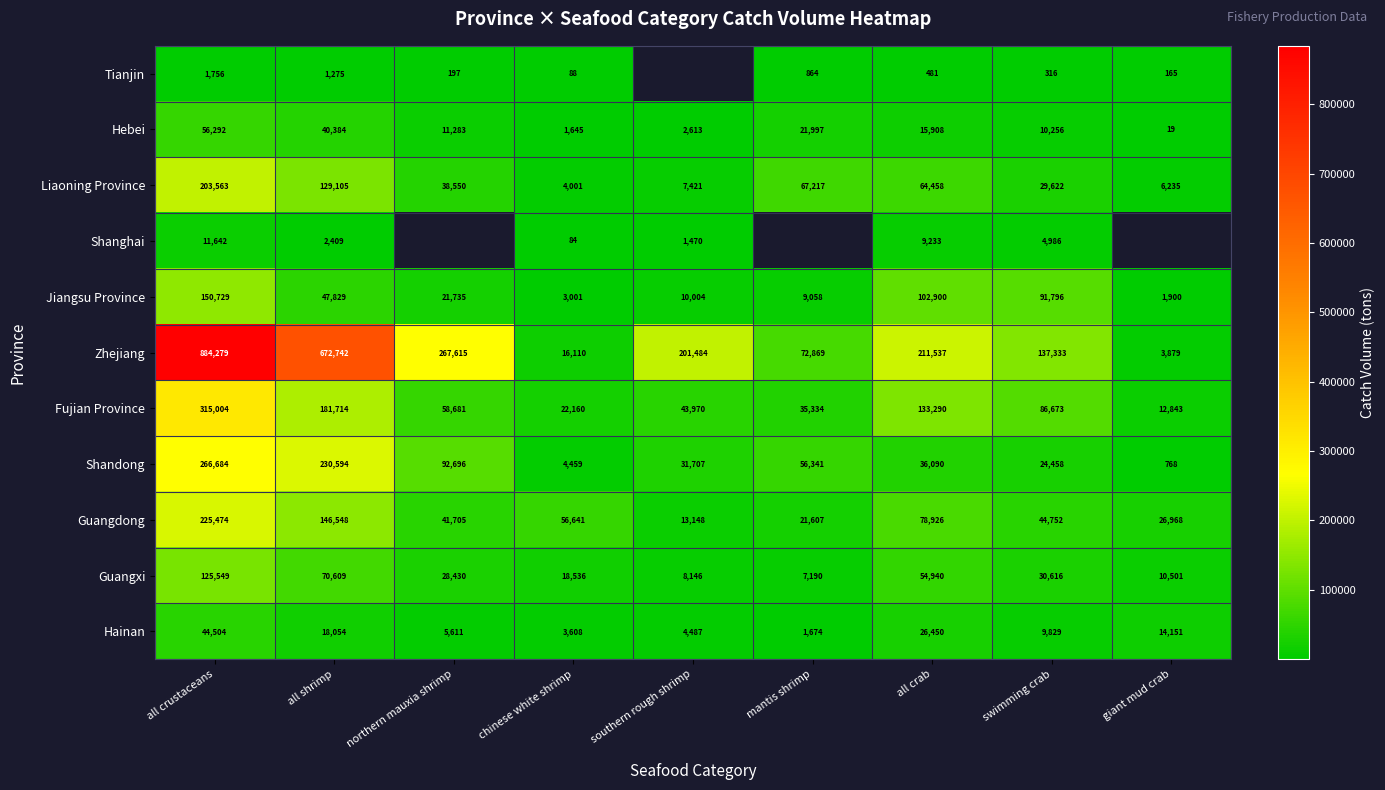

What is the difference between the maximum and minimum values in the Hainan series?

42830